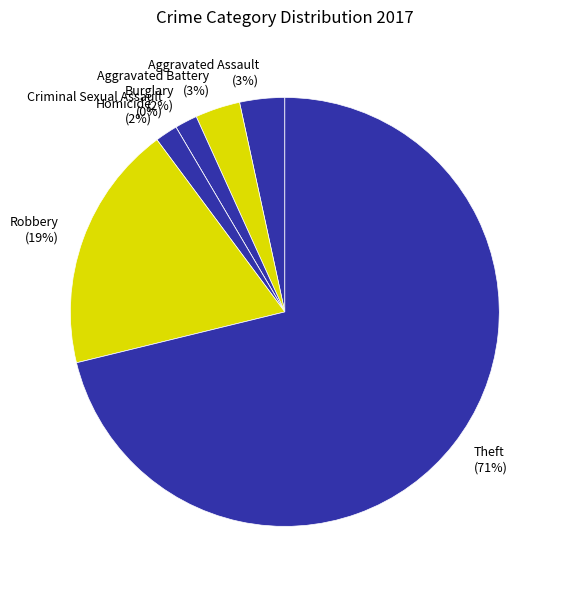

What percentage is the Aggravated Assault slice, to the nearest percent?

3%